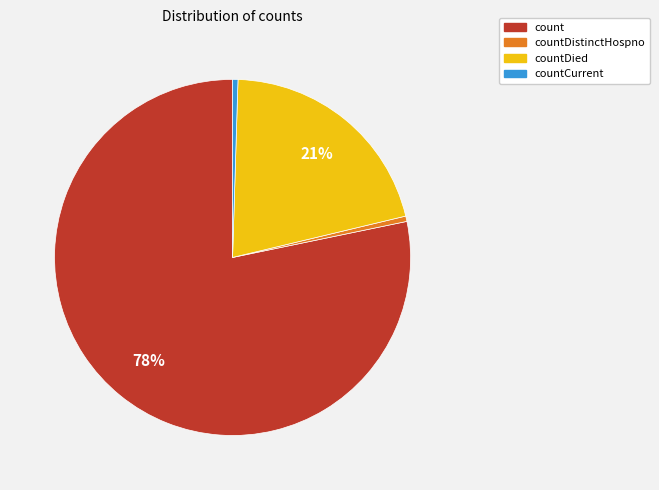

Is there a majority slice in this chart?

Yes